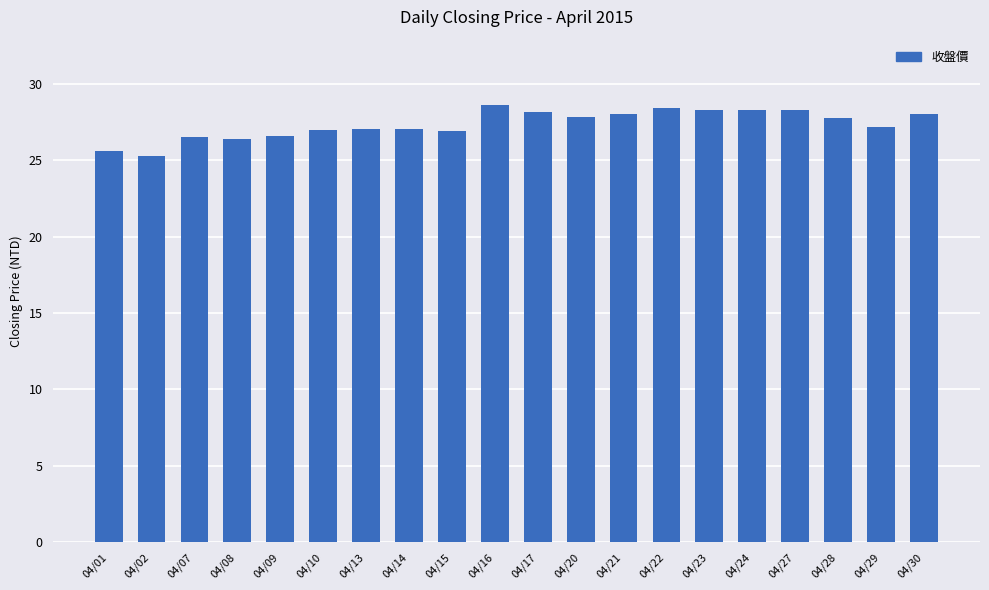

What is the change in value from 04/09 to 04/15?

+0.3